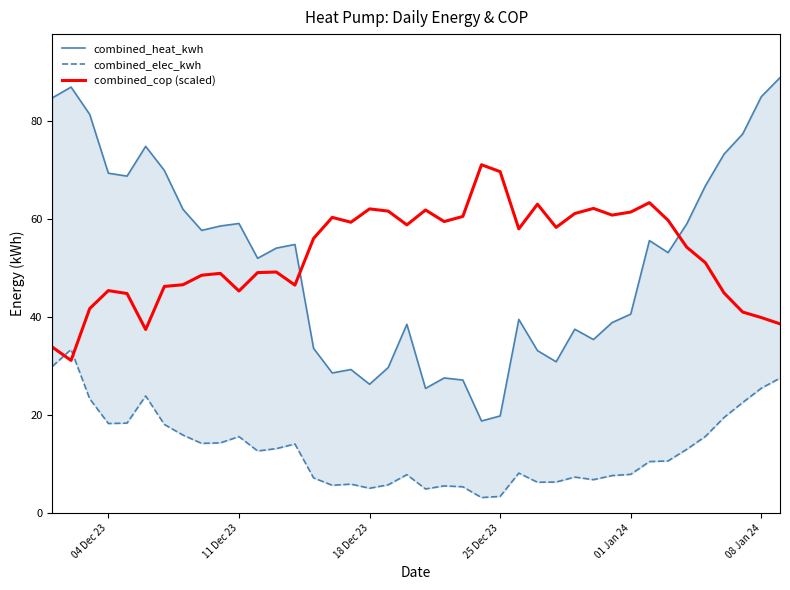

How many data points in combined_heat_kwh are less than 54?

20